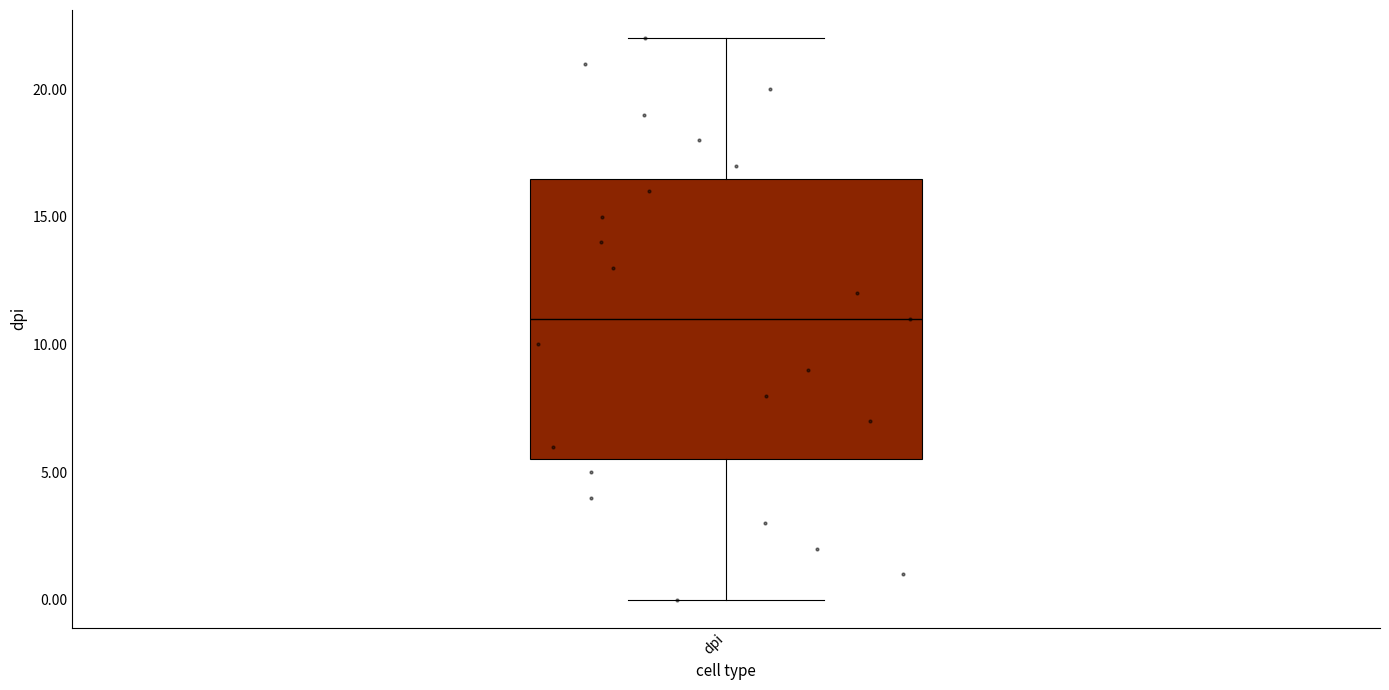

Where does the median line of the box for dpi sit on the y-axis? The values are not printed on the chart, so give them approximately, as read against the axis.

11.0